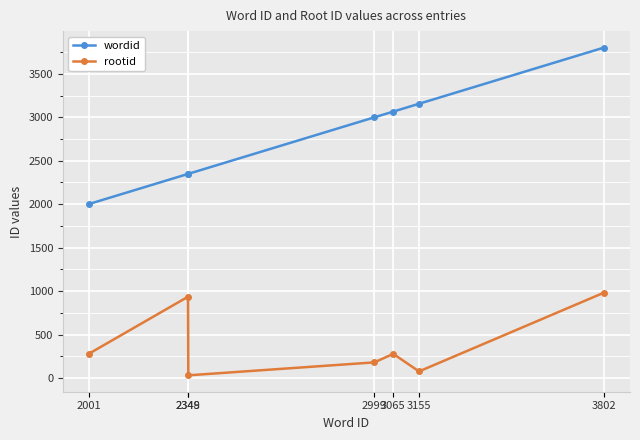

What is the difference between the maximum and minimum values in the wordid series?

1801